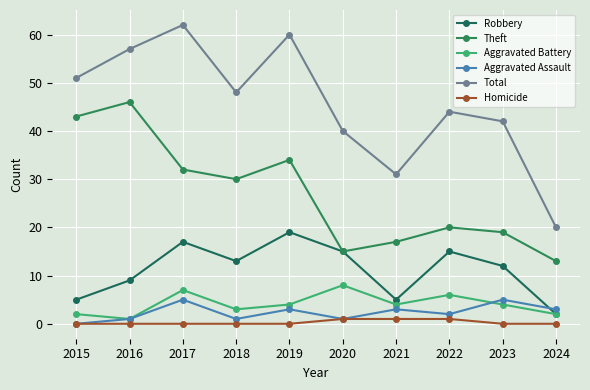

At which label does Theft first exceed 30?

2015